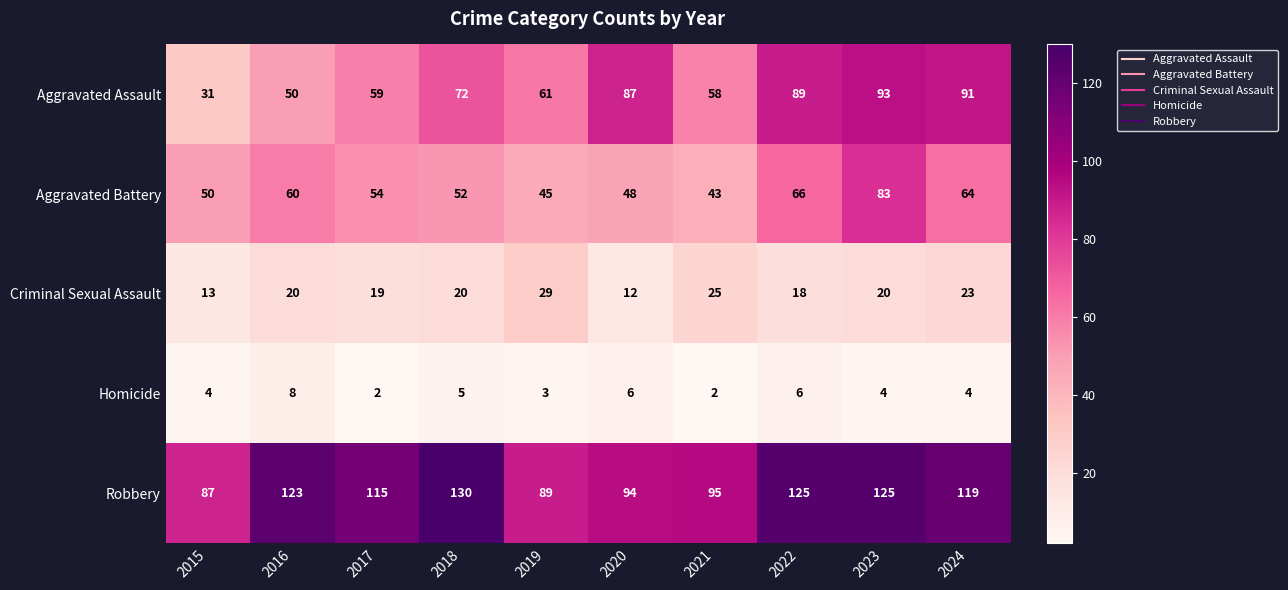

At which category does the chart reach its peak across all series?

2018